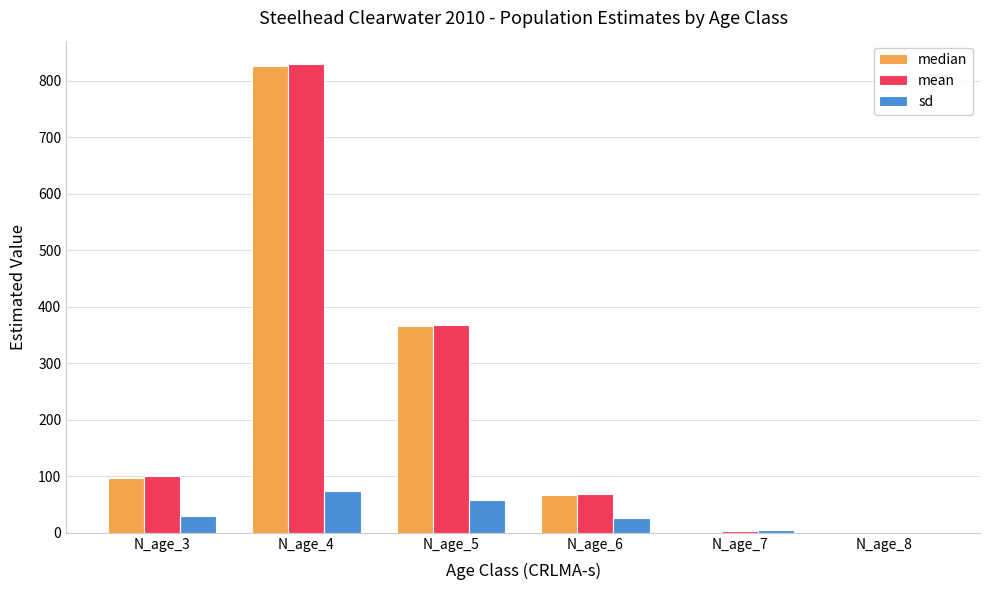

Is it true that mean equals 43.0 at N_age_3?

False